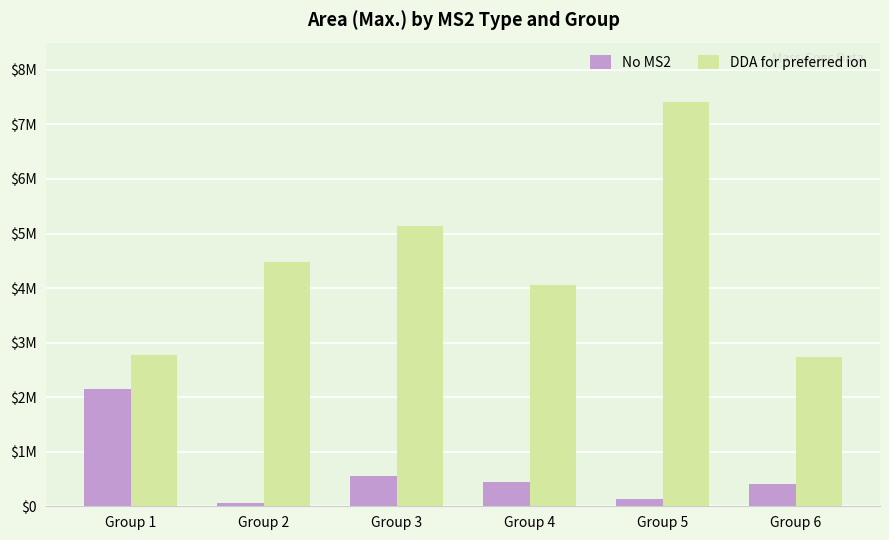

Are the bars horizontal?

No